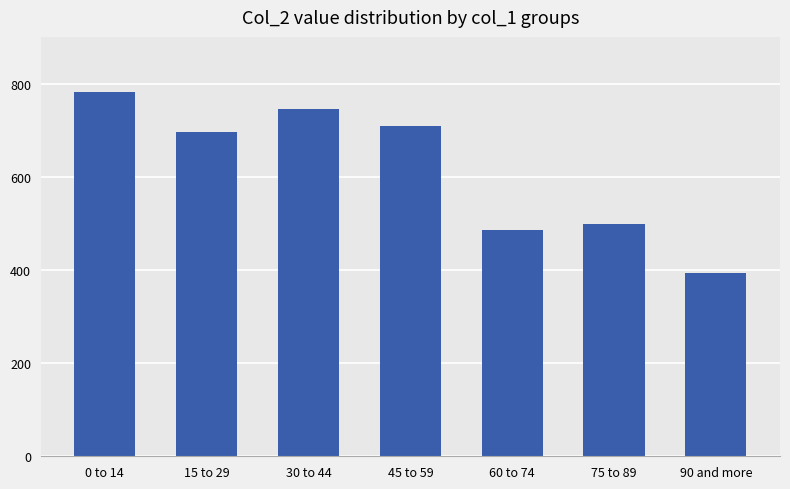

What is the sum of the values at 90 and more and 30 to 44?

1139